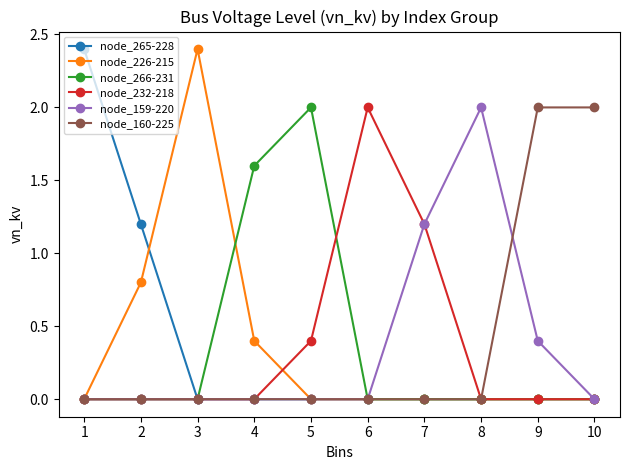

What is the difference between the highest and lowest values at 3?

2.4